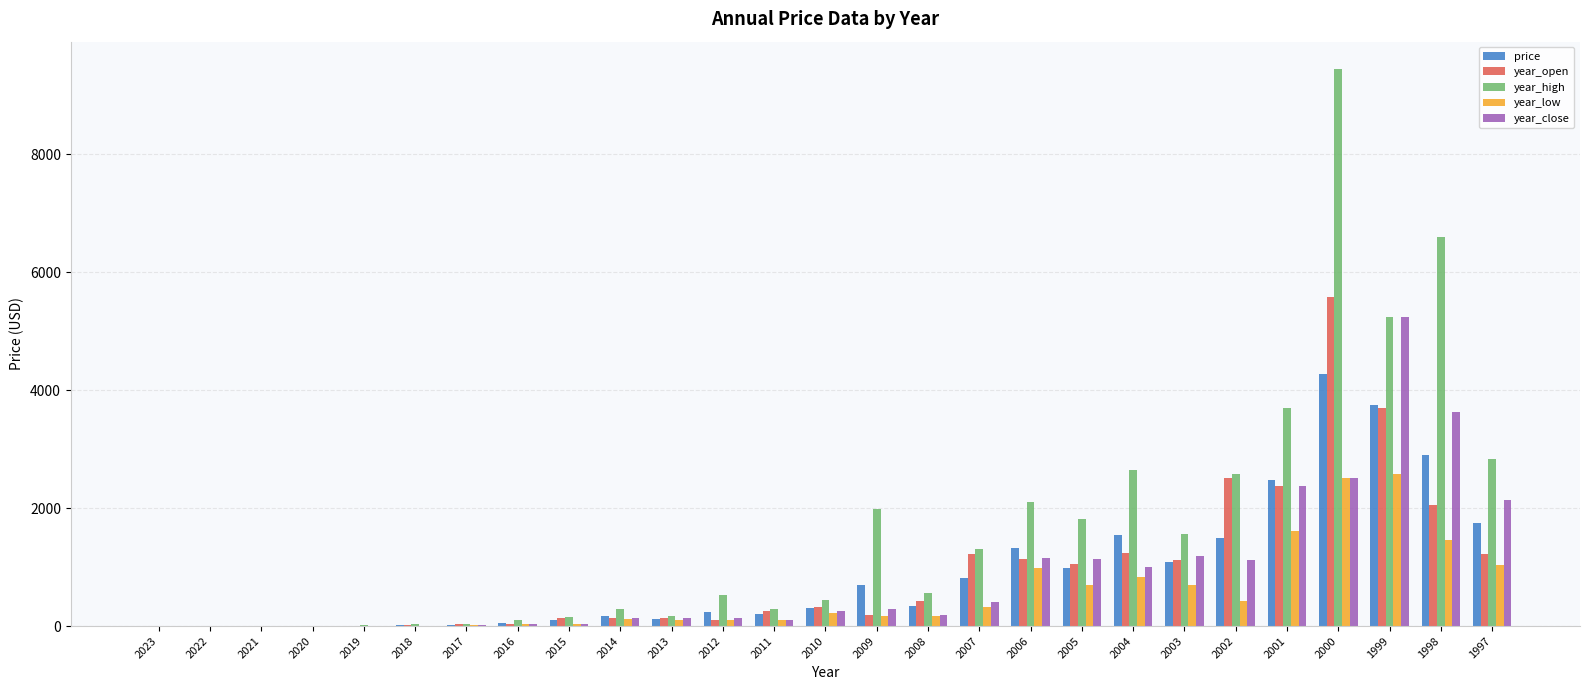

At which label does year_close reach its peak?

1999